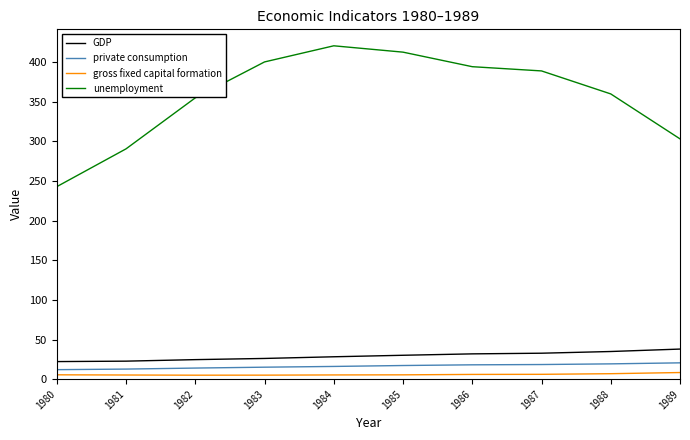

What is the smallest value displayed?

5.0